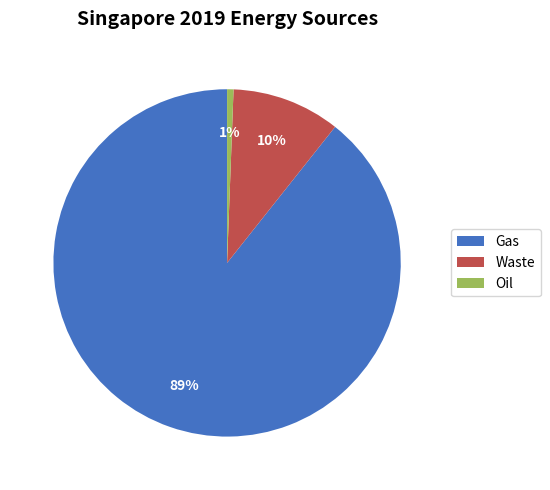

To the nearest percent, what is the combined percentage of Waste and Oil?

11%